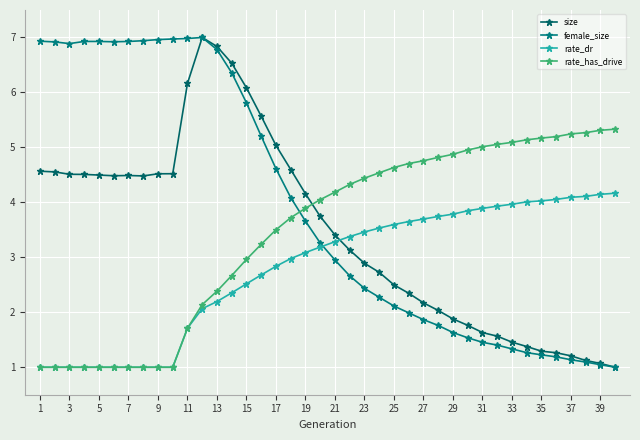

How many data points does each series have?

40